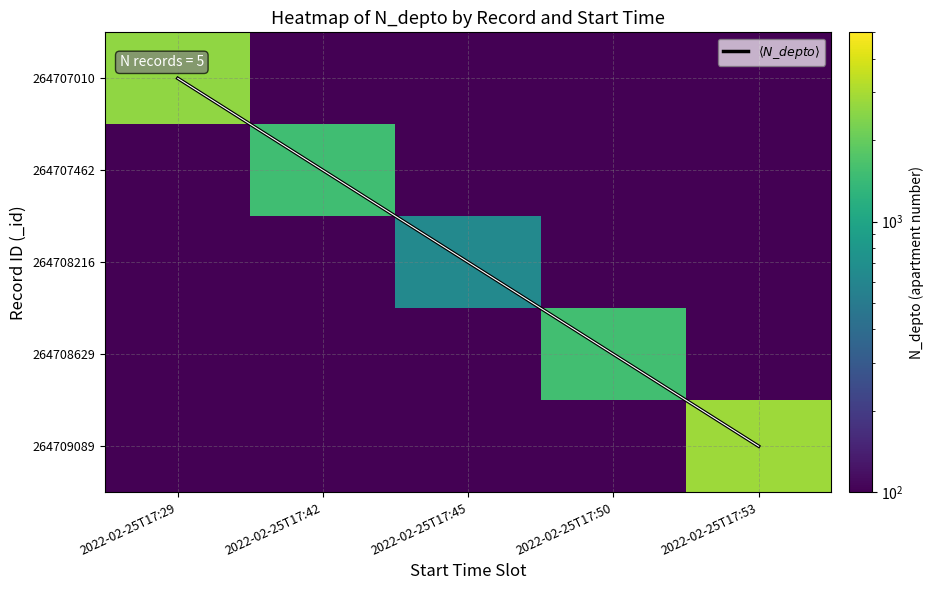

What is the maximum value shown in the chart?

2800.0